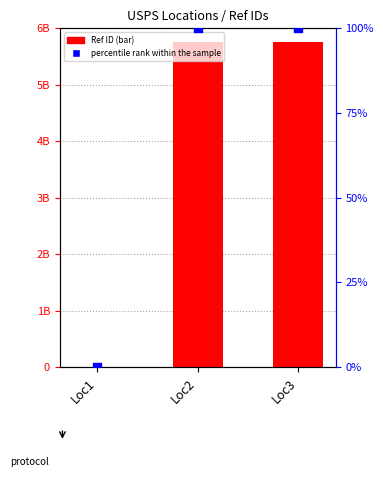

What is the total value across all series at Loc3?

5764500102.0